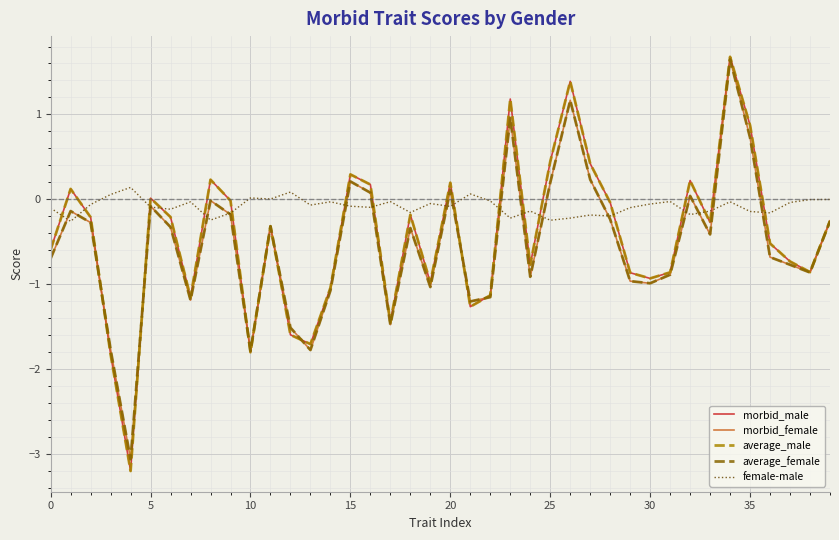

What is the greatest value displayed?

1.7